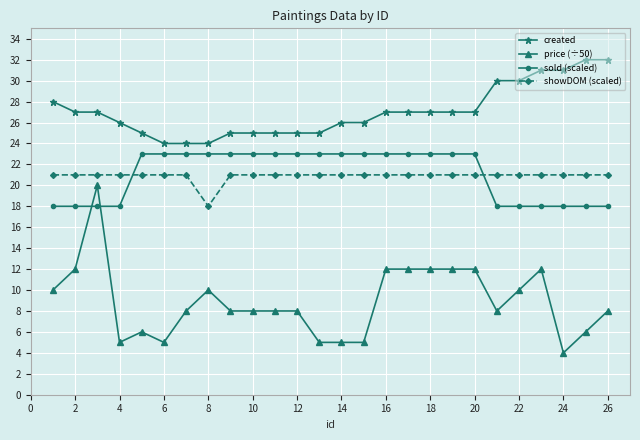

What is the smallest value displayed?

4